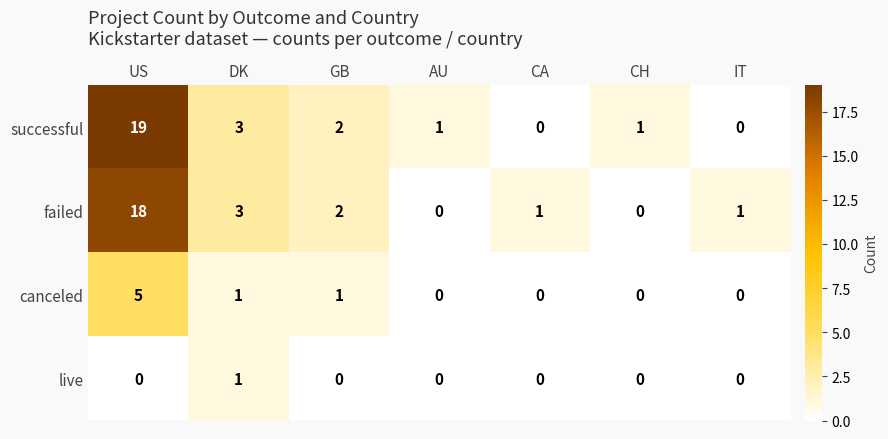

Reading left to right, what are all the values shown in this chart?

successful: 19	3	2	1	0	1	0
failed: 18	3	2	0	1	0	1
canceled: 5	1	1	0	0	0	0
live: 0	1	0	0	0	0	0